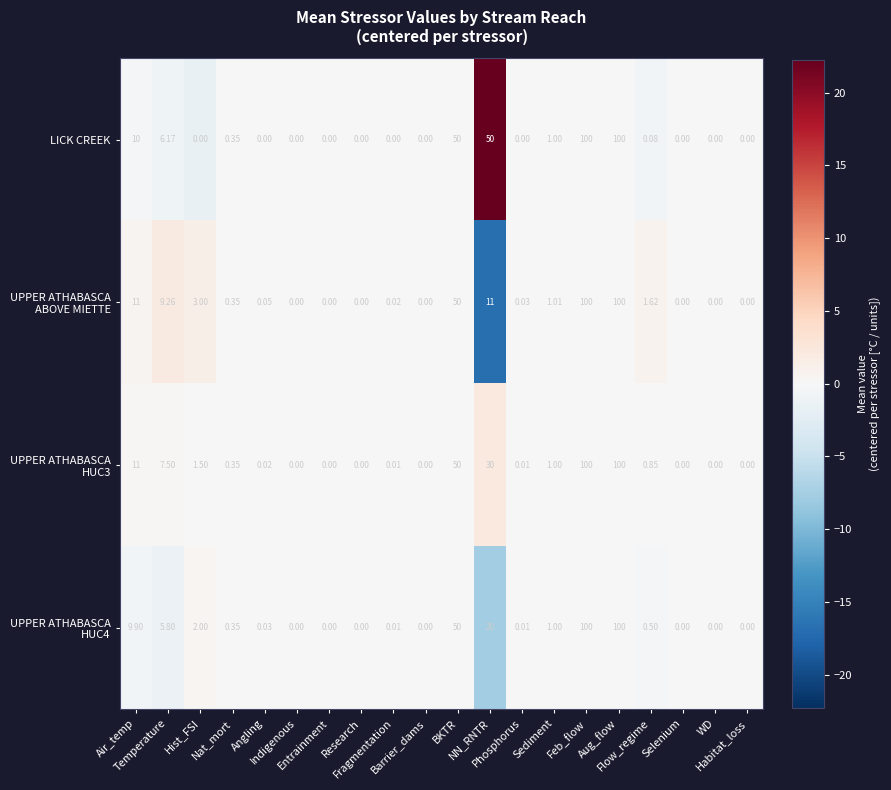

Which series has the largest total across all categories?

LICK CREEK